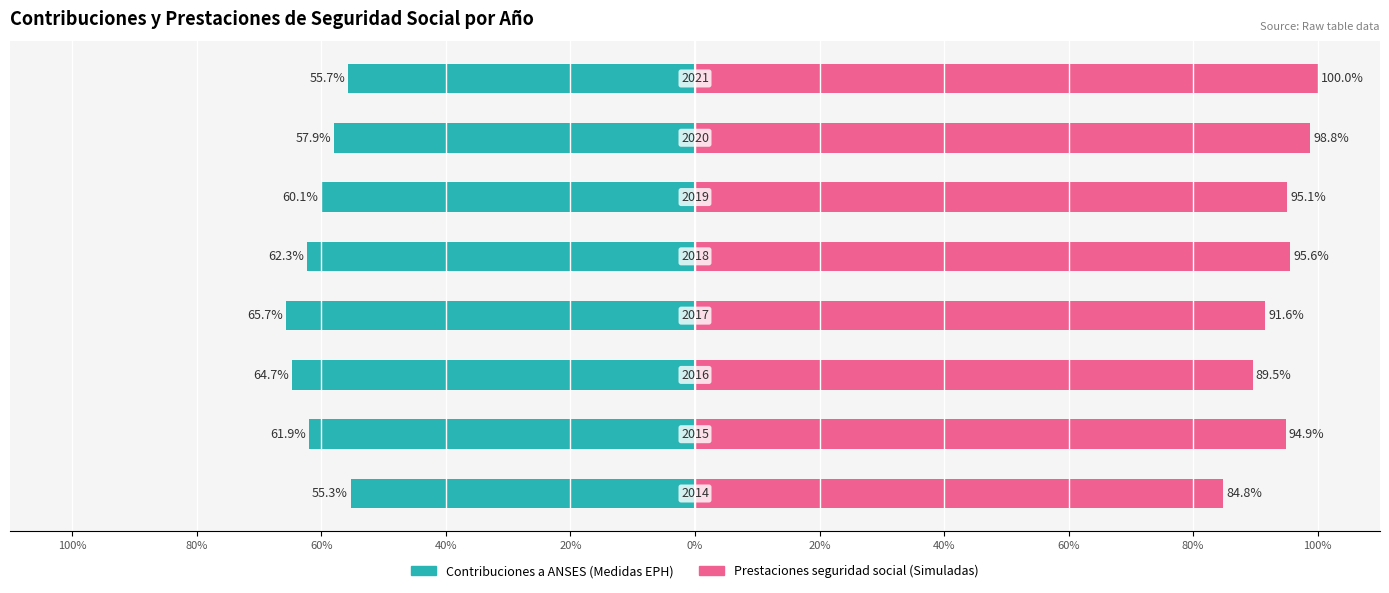

What are all the series names shown in the legend?

Contribuciones a ANSES (Medidas EPH), Prestaciones seguridad social (Simuladas)